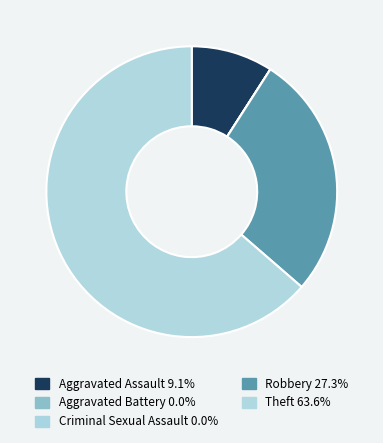

How many slices are in this pie chart?

5